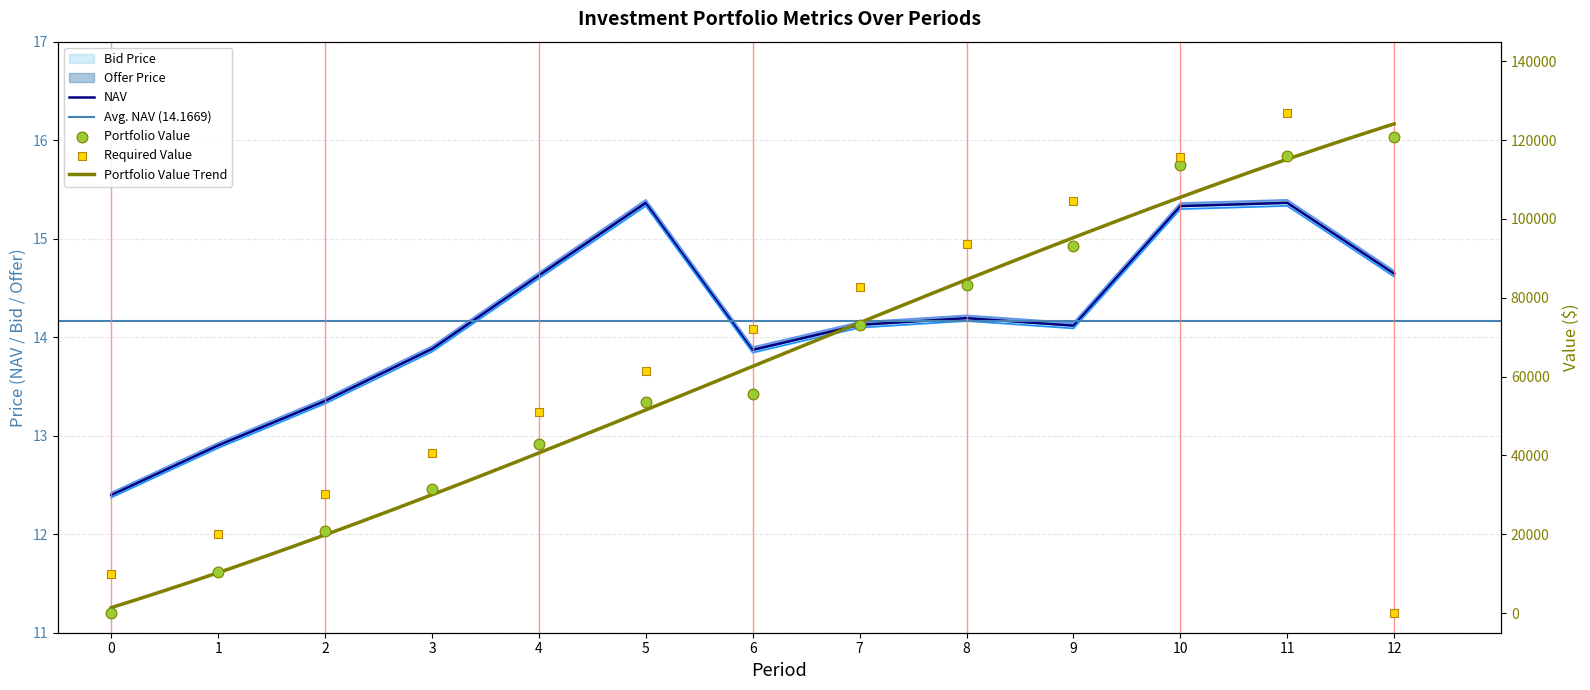

Which series contains the lowest Y value?

Portfolio Value